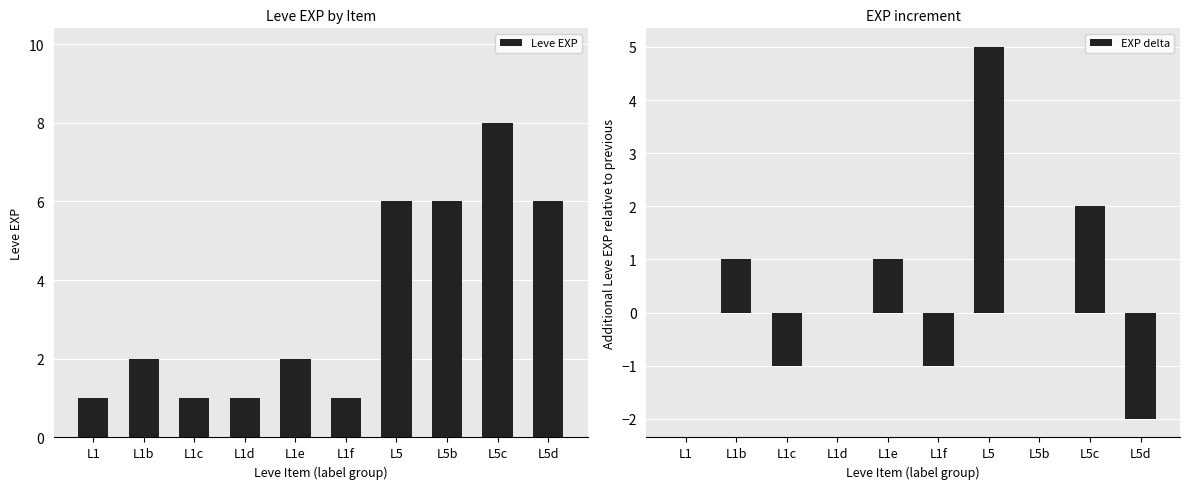

The value of Leve EXP at L5b is 2. True or false?

False